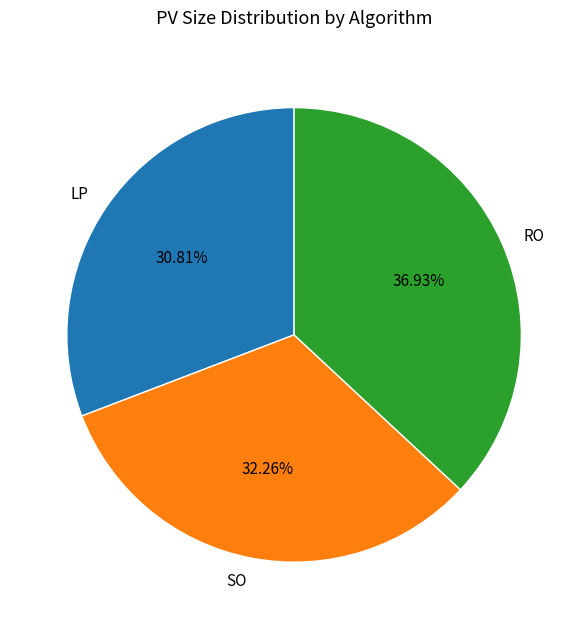

How many slices are in this pie chart?

3